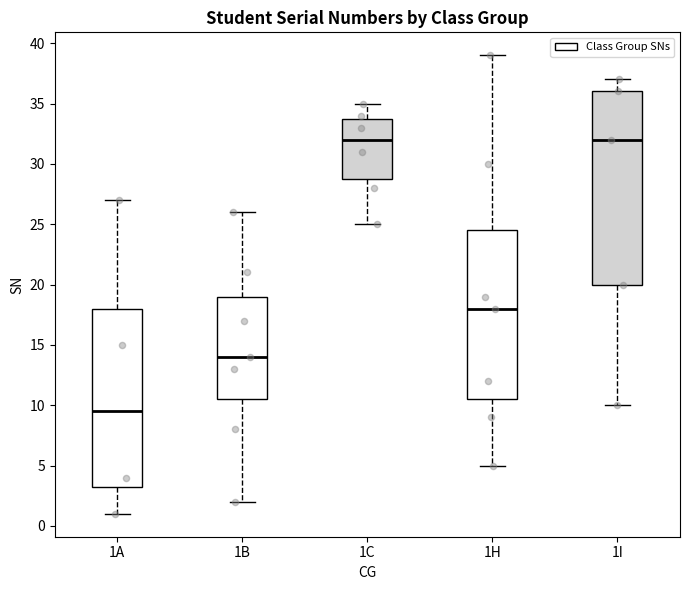

Which box has the lowest median line?

1A